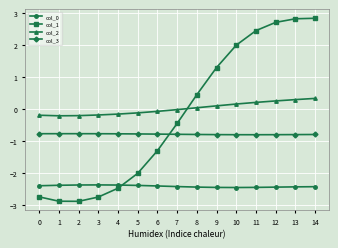

How many series are shown in this chart?

4